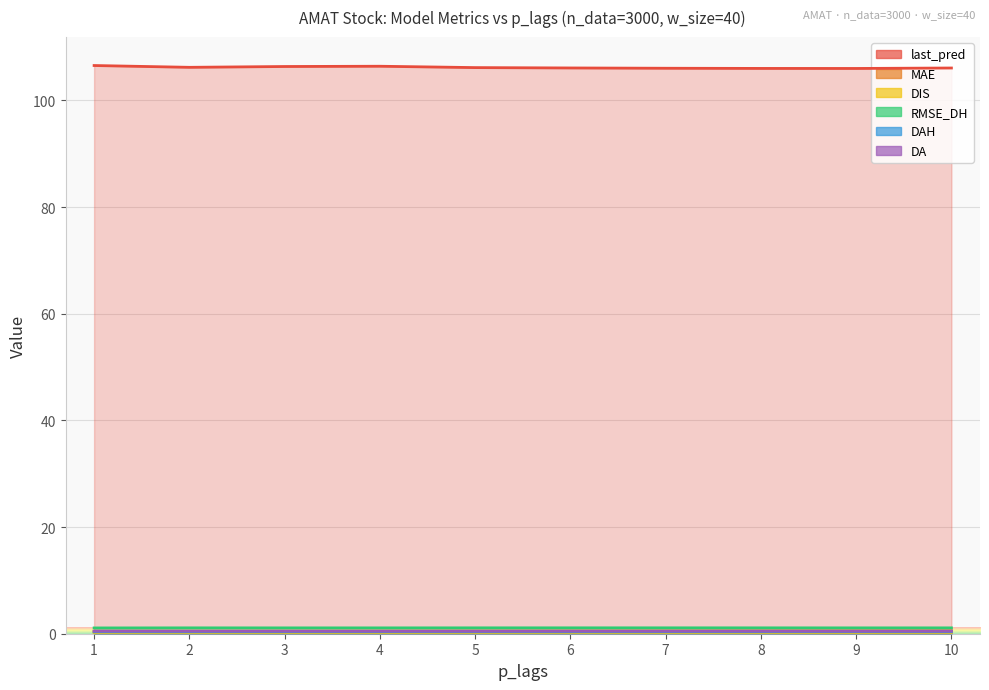

Which series has the largest total across all categories?

last_pred